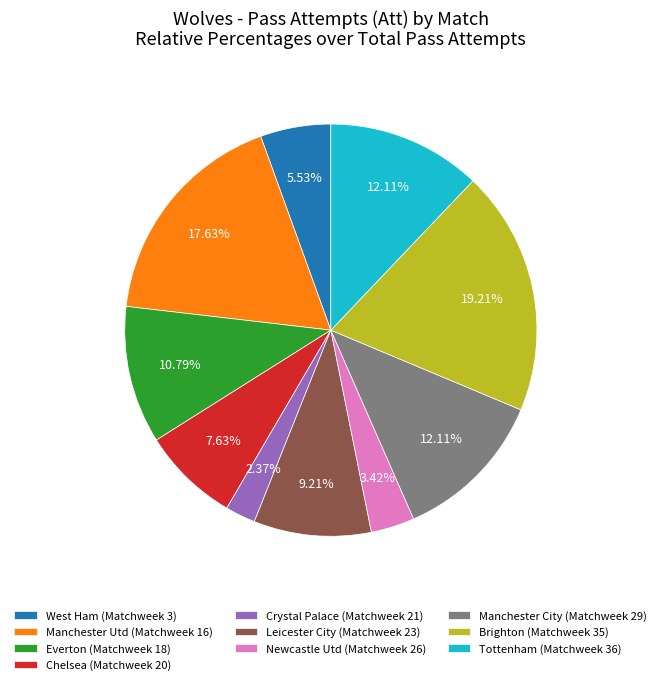

Combined, do Leicester City (Matchweek 23) and Manchester Utd (Matchweek 16) account for over 50%?

No